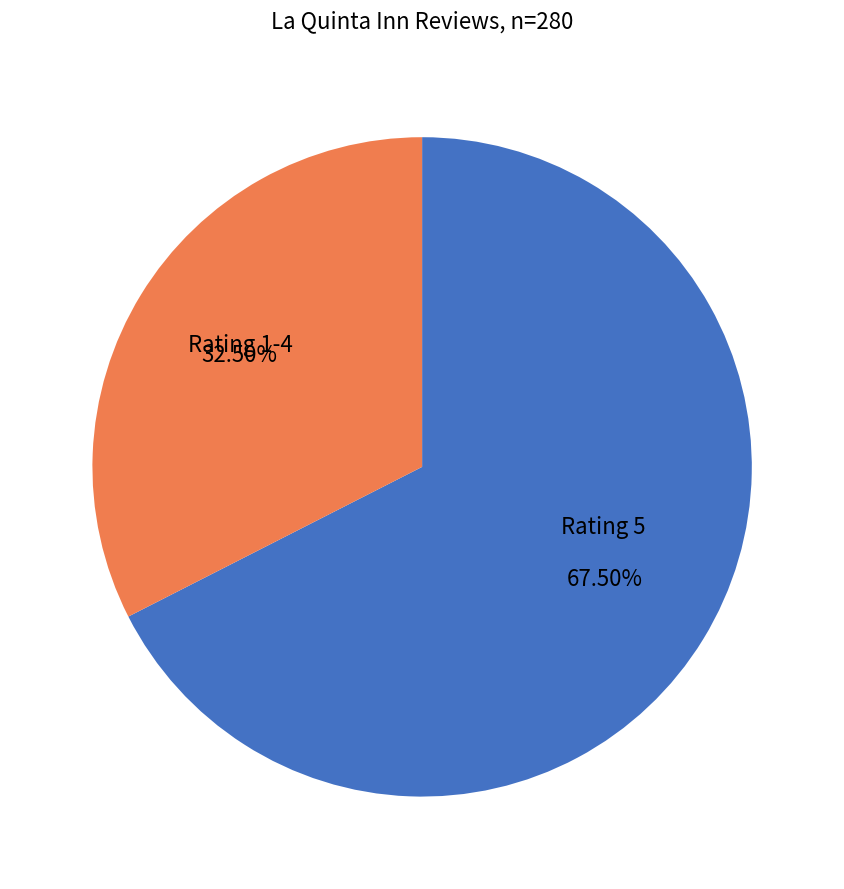

To the nearest percent, what is the average slice percentage?

50%